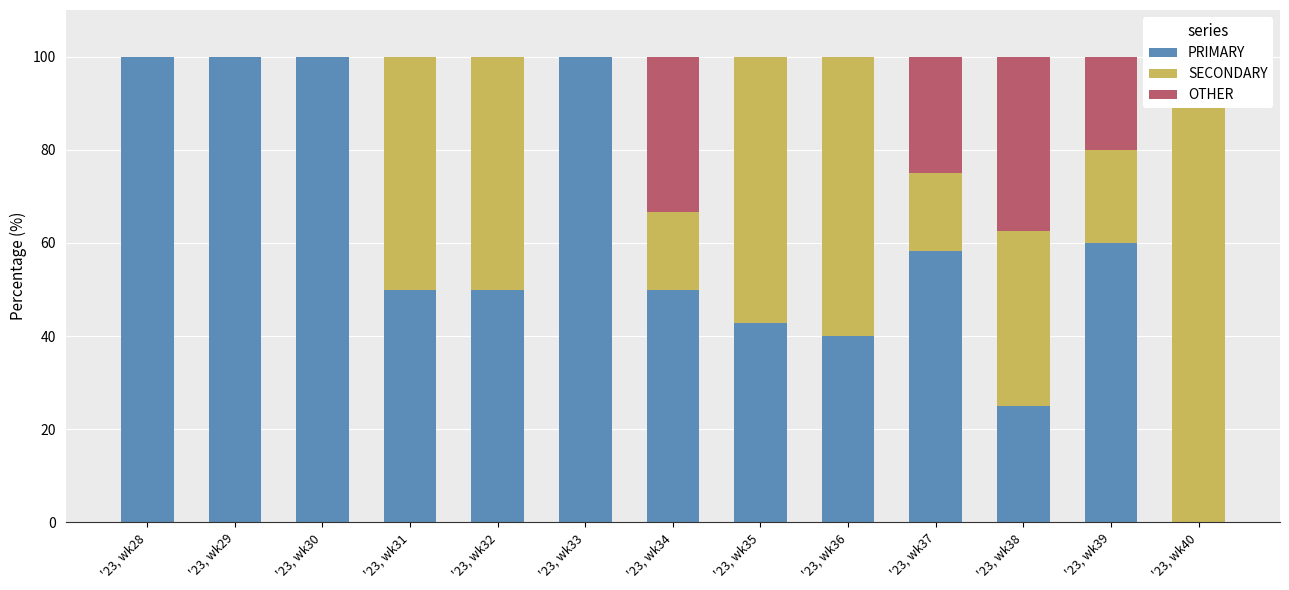

Reading left to right, transcribe all the data shown in this chart.

PRIMARY: '23, wk28=100.0	'23, wk29=100.0	'23, wk30=100.0	'23, wk31=50.0	'23, wk32=50.0	'23, wk33=100.0	'23, wk34=50.0	'23, wk35=42.9	'23, wk36=40.0	'23, wk37=58.3	'23, wk38=25.0	'23, wk39=60.0	'23, wk40=0.0
SECONDARY: '23, wk28=0.0	'23, wk29=0.0	'23, wk30=0.0	'23, wk31=50.0	'23, wk32=50.0	'23, wk33=0.0	'23, wk34=16.7	'23, wk35=57.1	'23, wk36=60.0	'23, wk37=16.7	'23, wk38=37.5	'23, wk39=20.0	'23, wk40=100.0
OTHER: '23, wk28=0.0	'23, wk29=0.0	'23, wk30=0.0	'23, wk31=0.0	'23, wk32=0.0	'23, wk33=0.0	'23, wk34=33.3	'23, wk35=0.0	'23, wk36=0.0	'23, wk37=25.0	'23, wk38=37.5	'23, wk39=20.0	'23, wk40=0.0